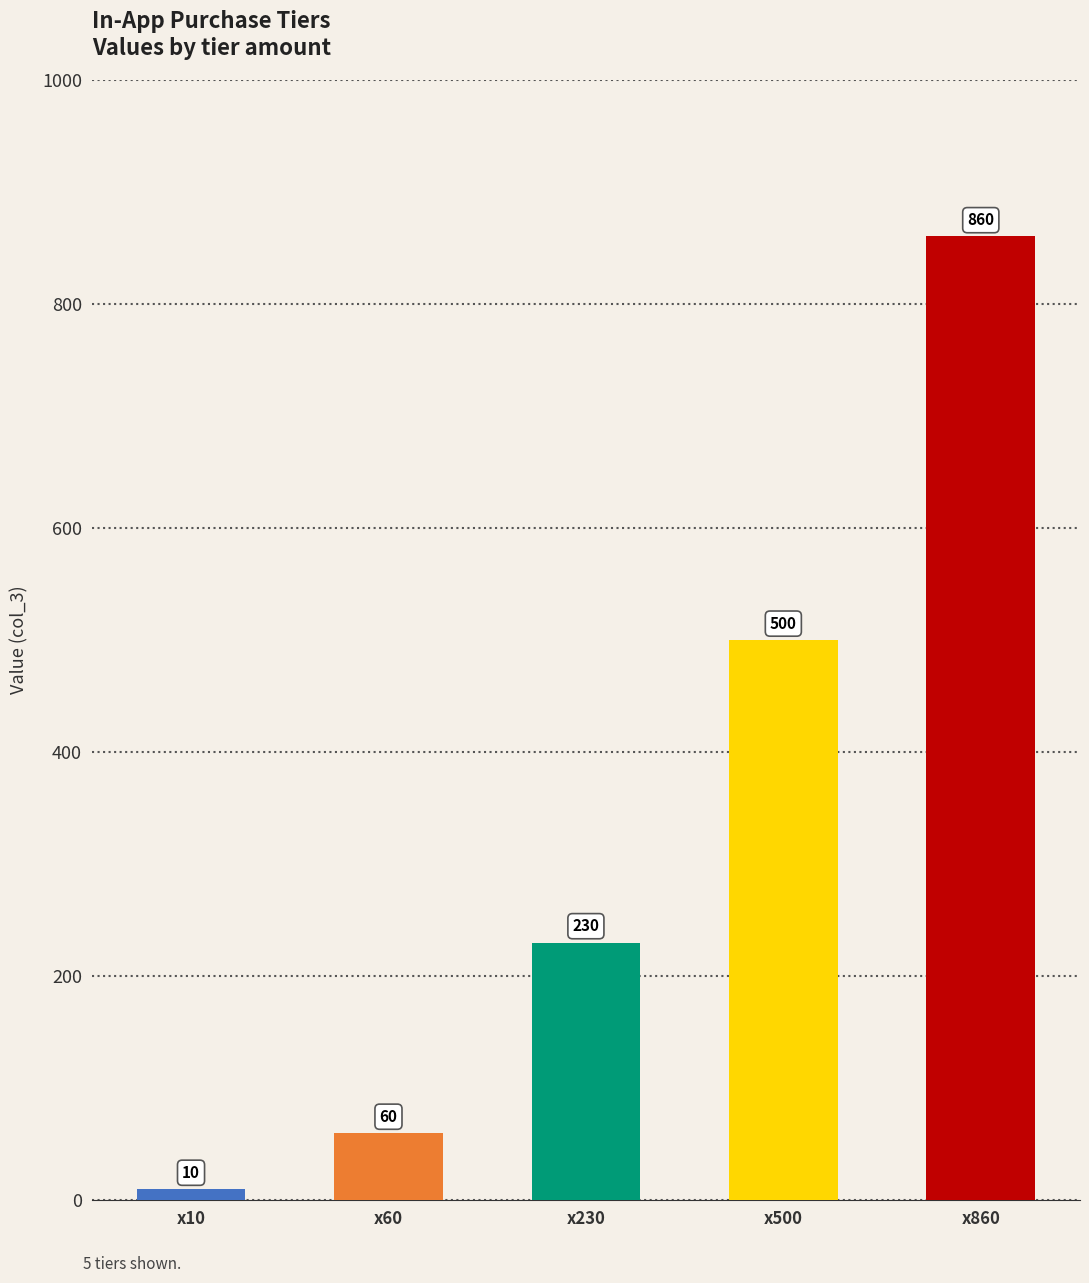

What is the difference between the maximum and minimum values?

850